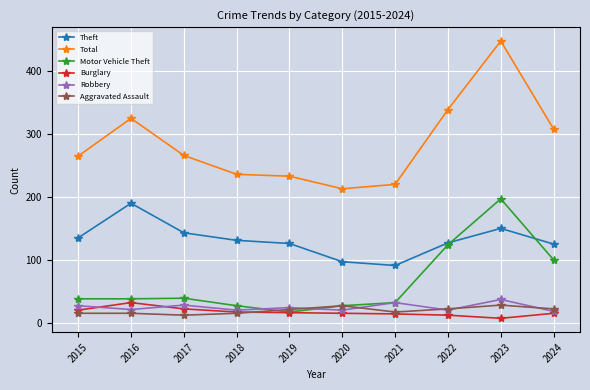

True or false: Robbery has more than 1 points higher than both neighbors.

True